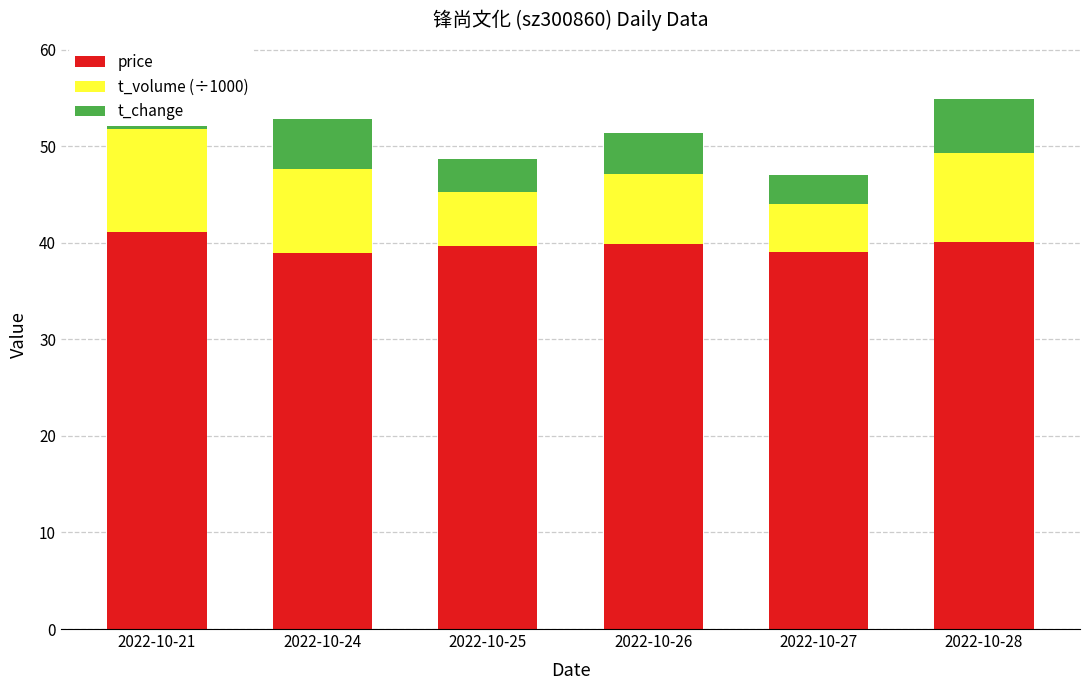

At which category is the sum across all series the highest?

2022-10-21